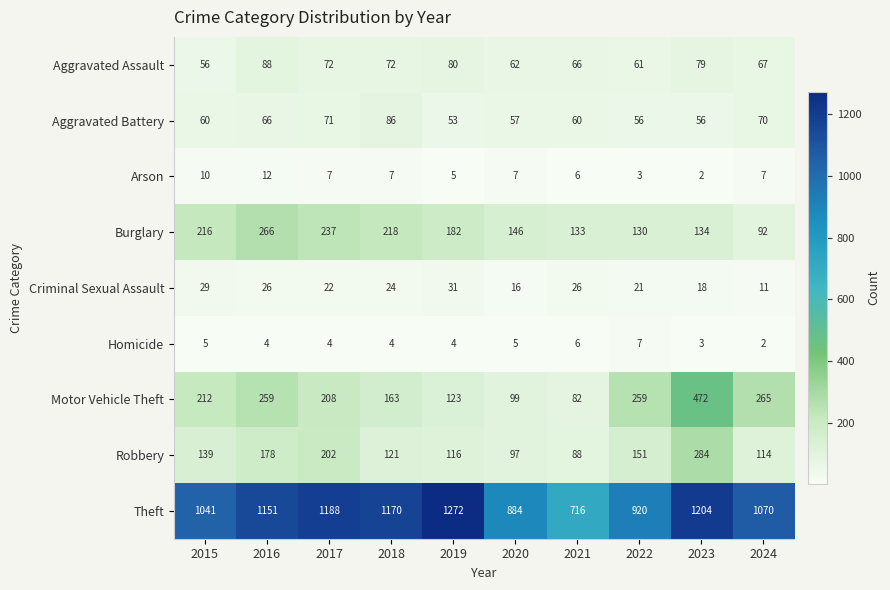

Rank the categories by Burglary value from lowest to highest.

2024, 2022, 2021, 2023, 2020, 2019, 2015, 2018, 2017, 2016